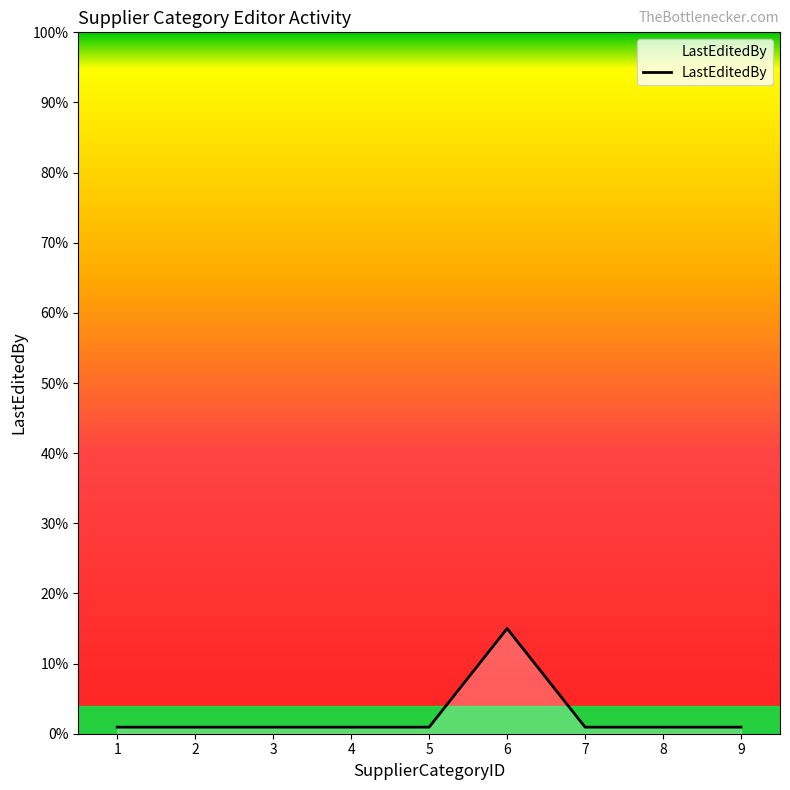

The value at 6 is 8.8. True or false?

False